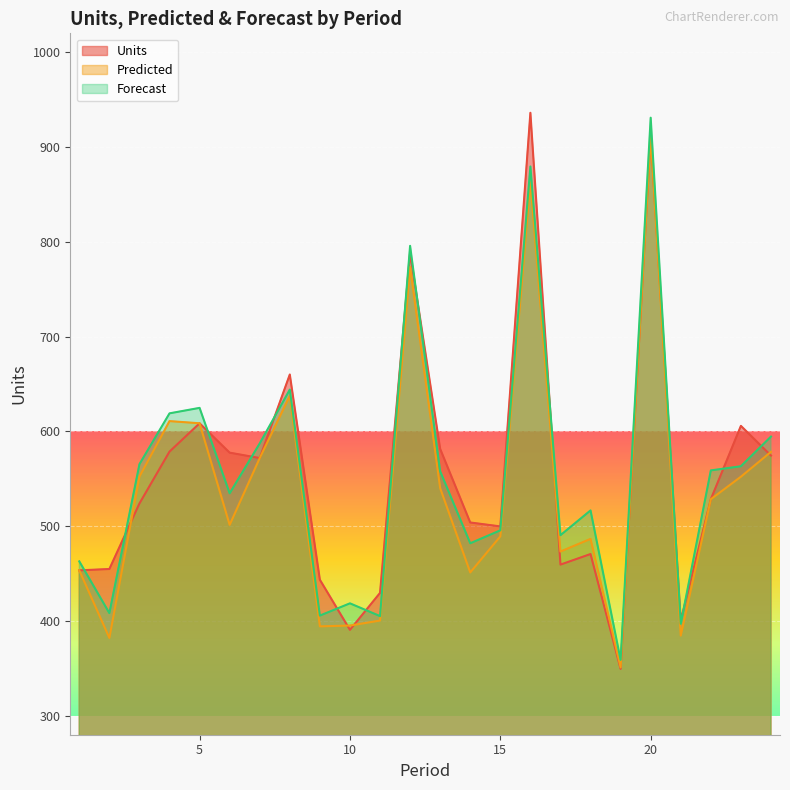

What is the minimum value shown in the chart?

349.5